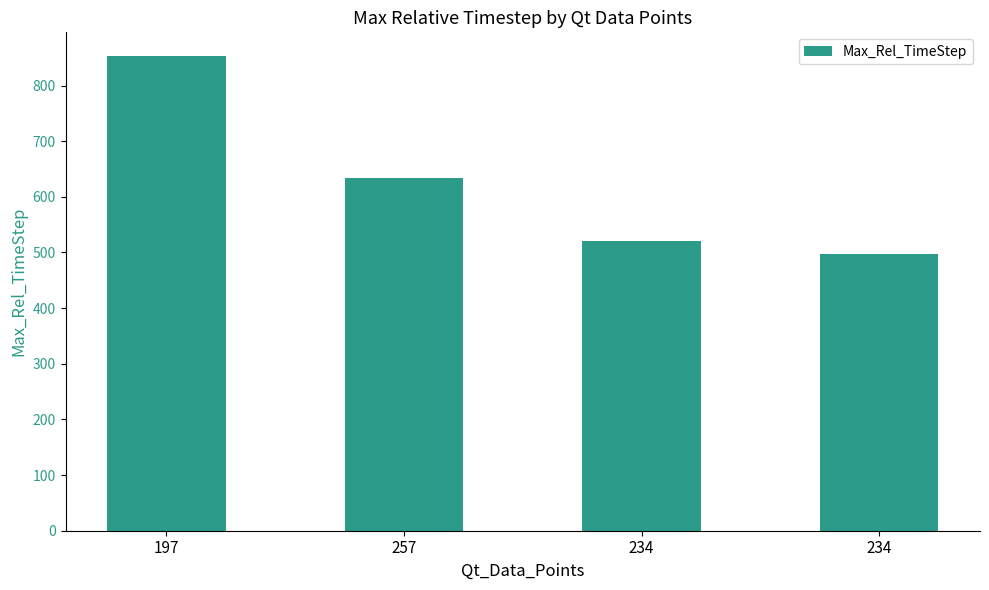

What is the sum of all values?

2504